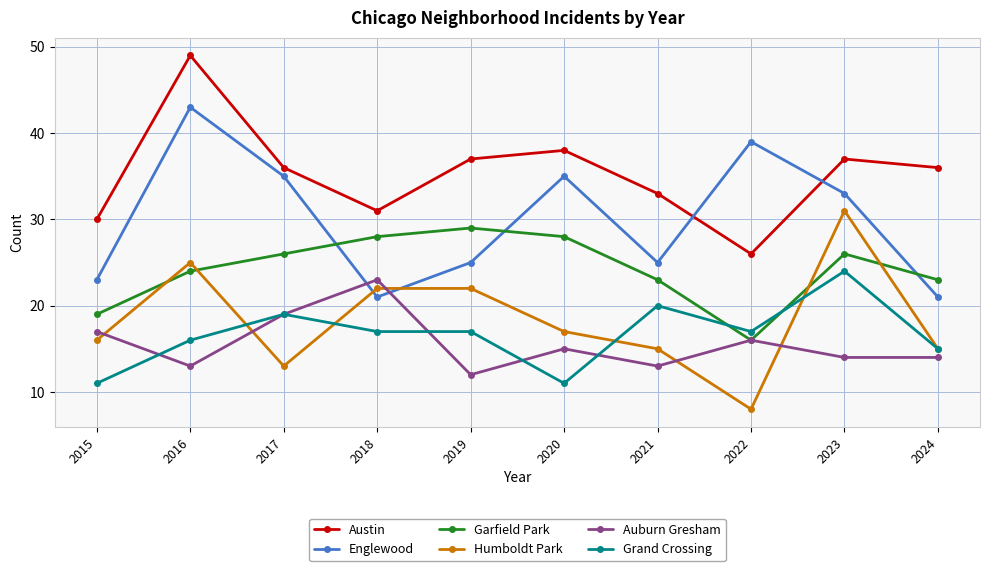

What is the maximum value shown in the chart?

49